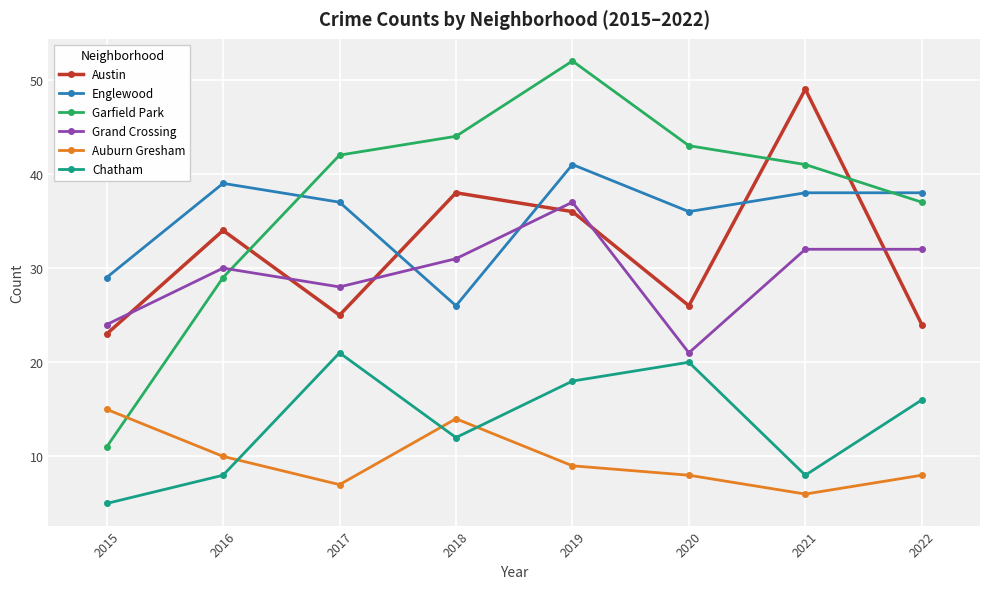

What are all the series names shown in the legend?

Austin, Englewood, Garfield Park, Grand Crossing, Auburn Gresham, Chatham